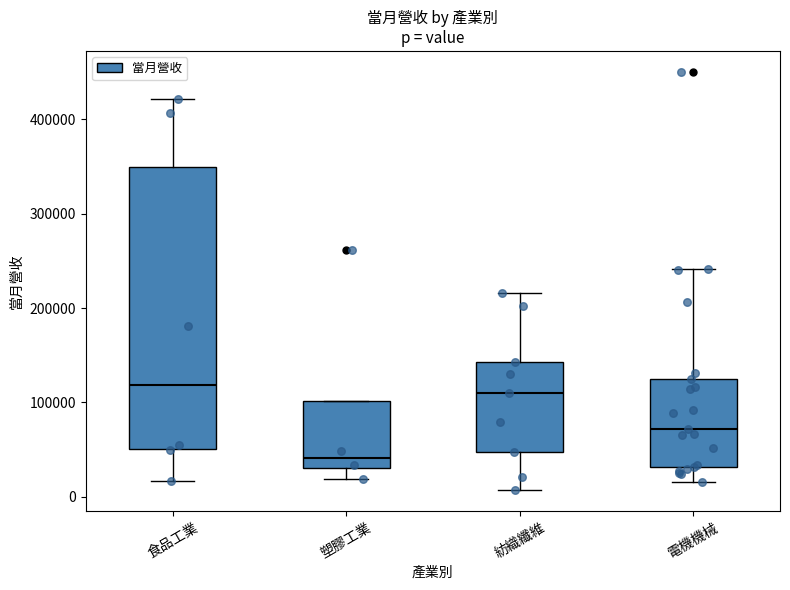

Reading left to right, read every box against the y-axis: the position of its median line, the range the box covers, and the ends of its whiskers. The values are not printed on the chart, so give them approximately, as read against the axis.

食品工業: median 120000, box 50000 to 350000, whiskers 20000 to 420000
塑膠工業: median 40000, box 30000 to 100000, whiskers 20000 to 100000
紡織纖維: median 110000, box 50000 to 140000, whiskers 10000 to 220000
電機機械: median 70000, box 30000 to 130000, whiskers 20000 to 240000